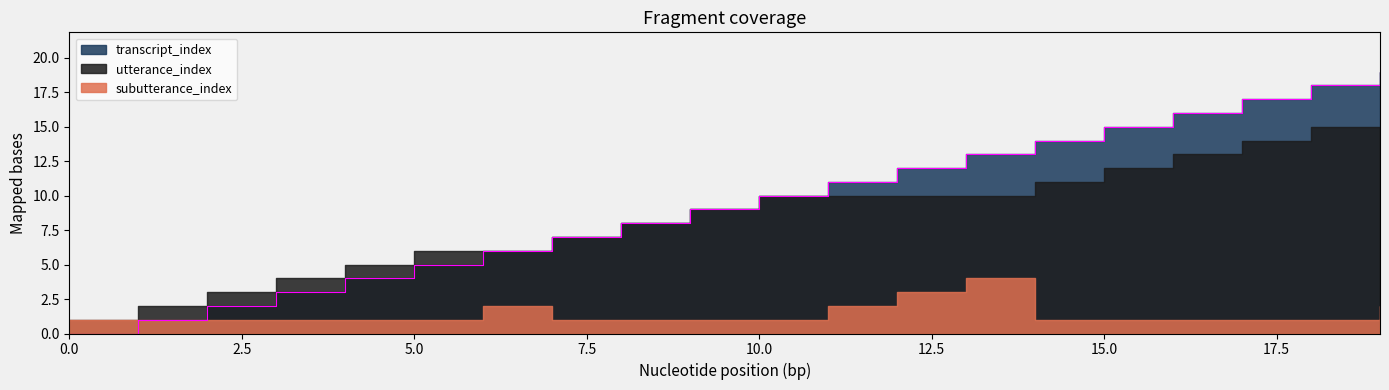

How many values in the transcript_index series are below 10?

10